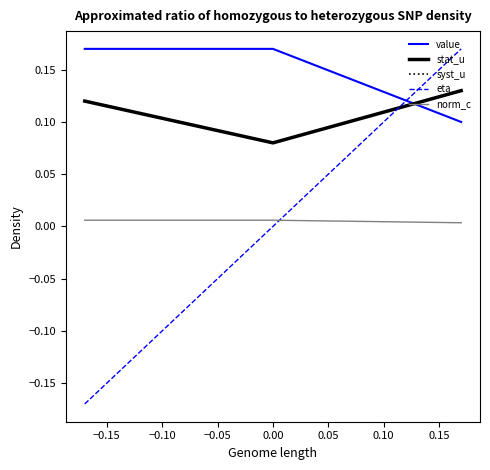

Does the chart display data point markers on the line(s)?

No